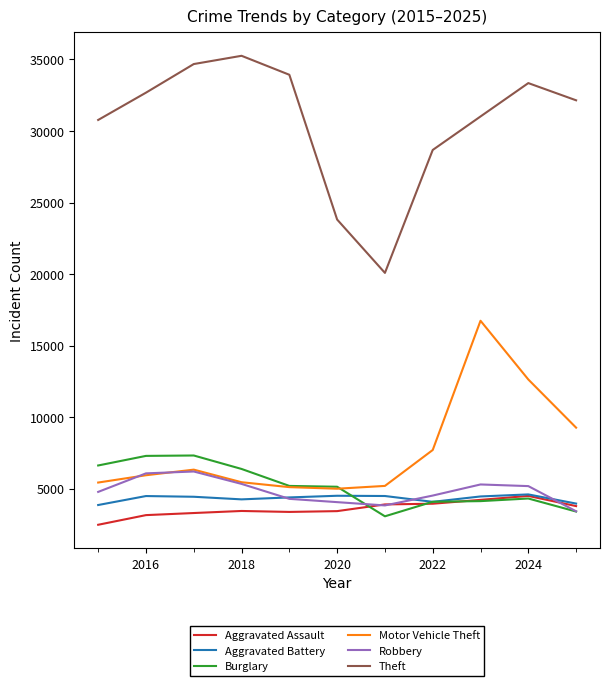

Which series has the largest range (max minus min)?

Theft